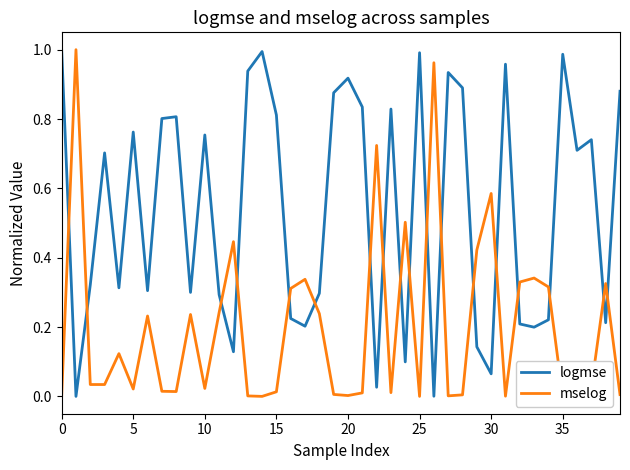

List the series in order of their overall mean, highest first.

logmse, mselog